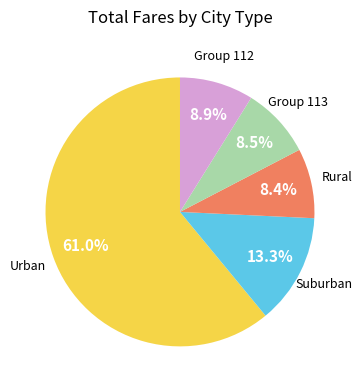

To the nearest percent, what is the difference between the largest and smallest slice percentages?

53%